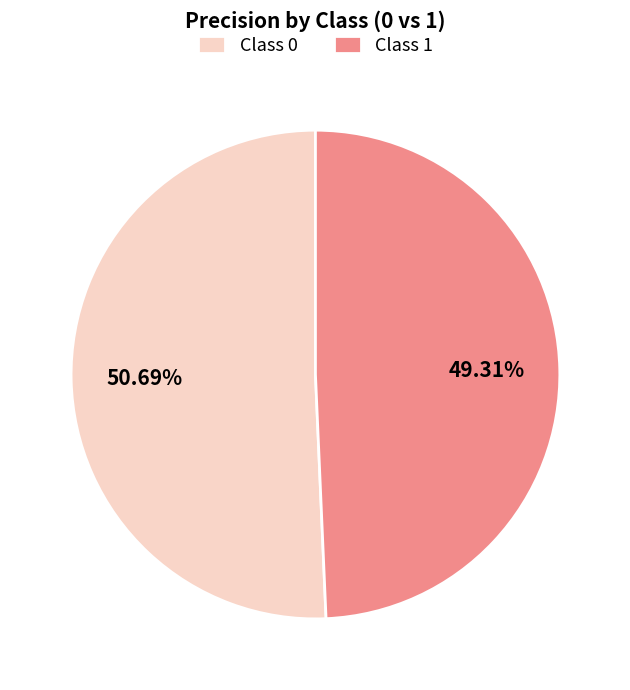

Is there a majority slice in this chart?

Yes